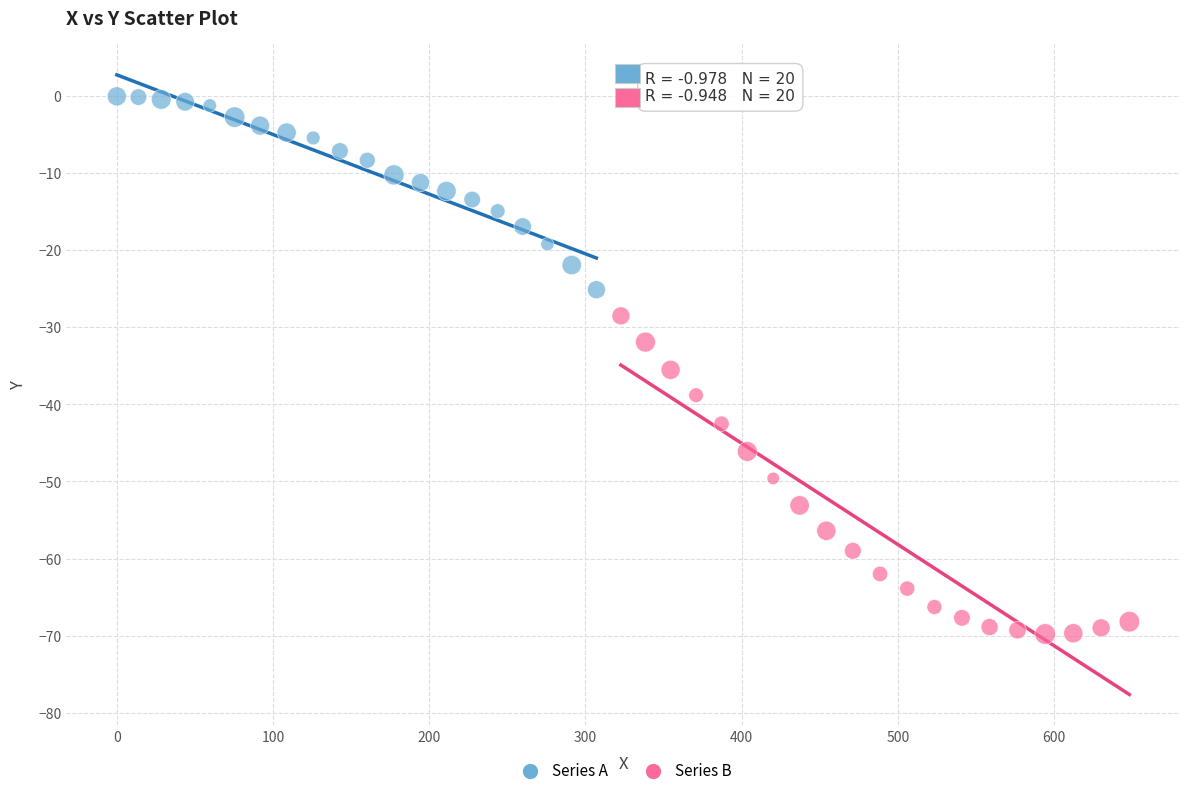

What are all the series names shown in the legend?

Series A, Series B